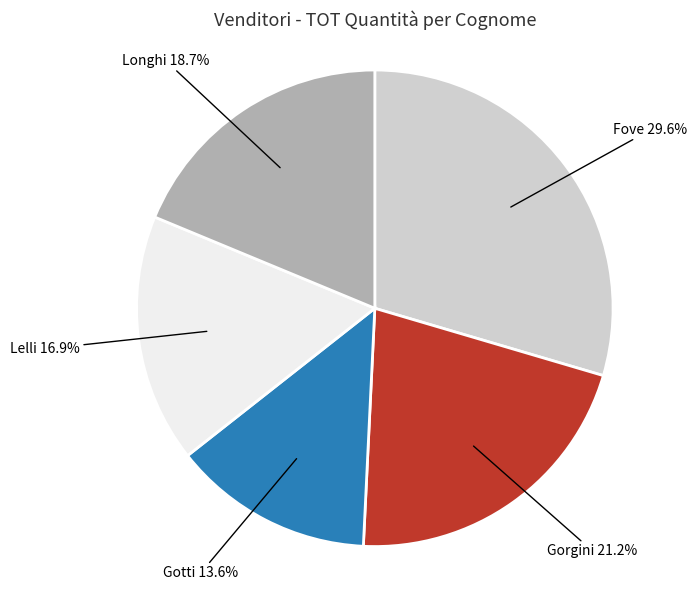

Is there any slice that represents more than half of the pie?

No